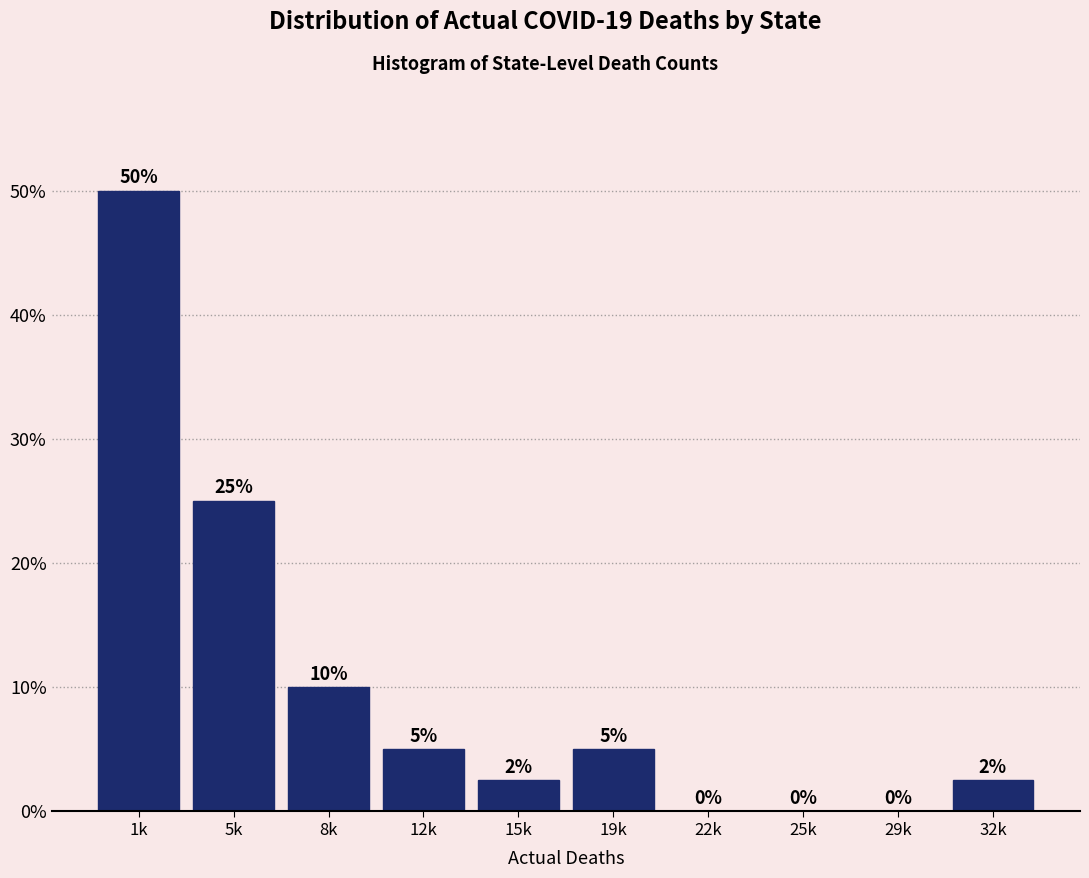

At which label does the data first exceed 5?

1k